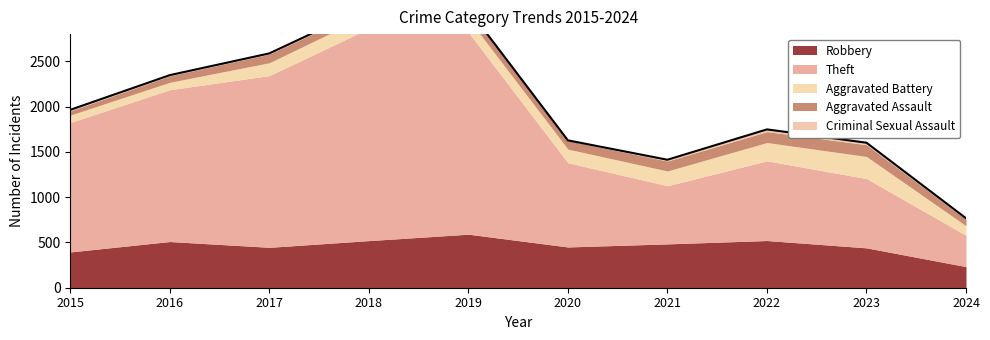

What is the spread (max minus min) of values at 2021?

628